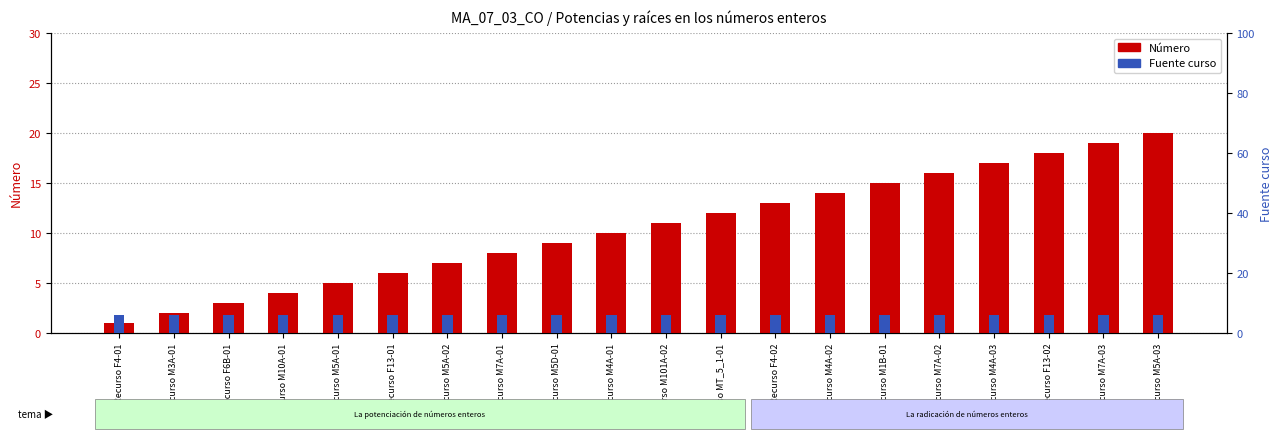

Reading left to right, what are all the values shown in this chart?

Número: Recurso F4-01=1	Recurso M3A-01=2	Recurso F6B-01=3	Recurso M10A-01=4	Recurso M5A-01=5	Recurso F13-01=6	Recurso M5A-02=7	Recurso M7A-01=8	Recurso M5D-01=9	Recurso M4A-01=10	Recurso M101A-02=11	Recurso MT_5_1-01=12	Recurso F4-02=13	Recurso M4A-02=14	Recurso M1B-01=15	Recurso M7A-02=16	Recurso M4A-03=17	Recurso F13-02=18	Recurso M7A-03=19	Recurso M5A-03=20
Fuente curso: Recurso F4-01=6	Recurso M3A-01=6	Recurso F6B-01=6	Recurso M10A-01=6	Recurso M5A-01=6	Recurso F13-01=6	Recurso M5A-02=6	Recurso M7A-01=6	Recurso M5D-01=6	Recurso M4A-01=6	Recurso M101A-02=6	Recurso MT_5_1-01=6	Recurso F4-02=6	Recurso M4A-02=6	Recurso M1B-01=6	Recurso M7A-02=6	Recurso M4A-03=6	Recurso F13-02=6	Recurso M7A-03=6	Recurso M5A-03=6